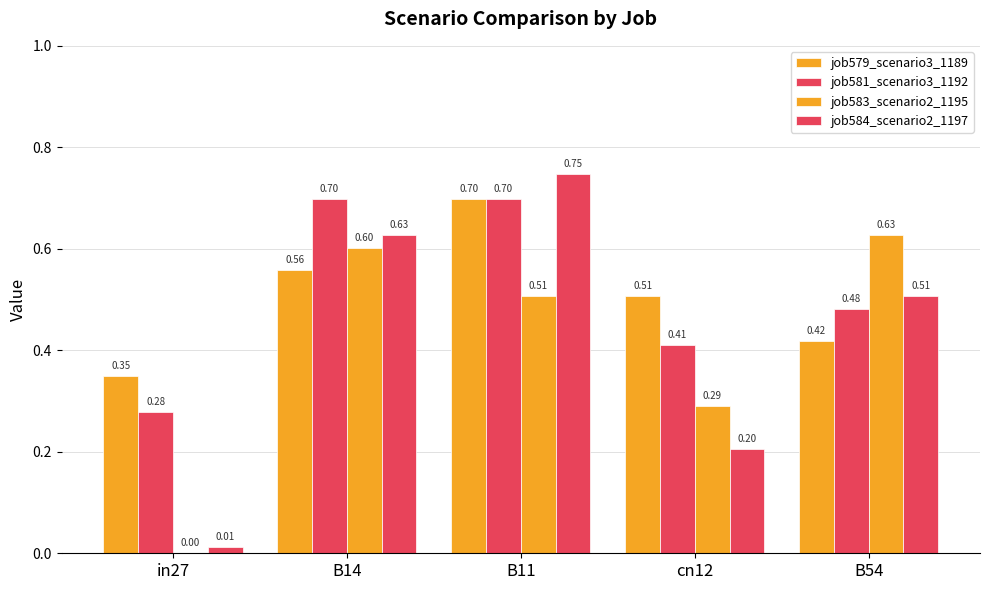

Reading right to left, extract all data points from this chart.

job579_scenario3_1189: B54=0.4	cn12=0.5	B11=0.7	B14=0.6	in27=0.3
job581_scenario3_1192: B54=0.5	cn12=0.4	B11=0.7	B14=0.7	in27=0.3
job583_scenario2_1195: B54=0.6	cn12=0.3	B11=0.5	B14=0.6	in27=0.0
job584_scenario2_1197: B54=0.5	cn12=0.2	B11=0.7	B14=0.6	in27=0.0